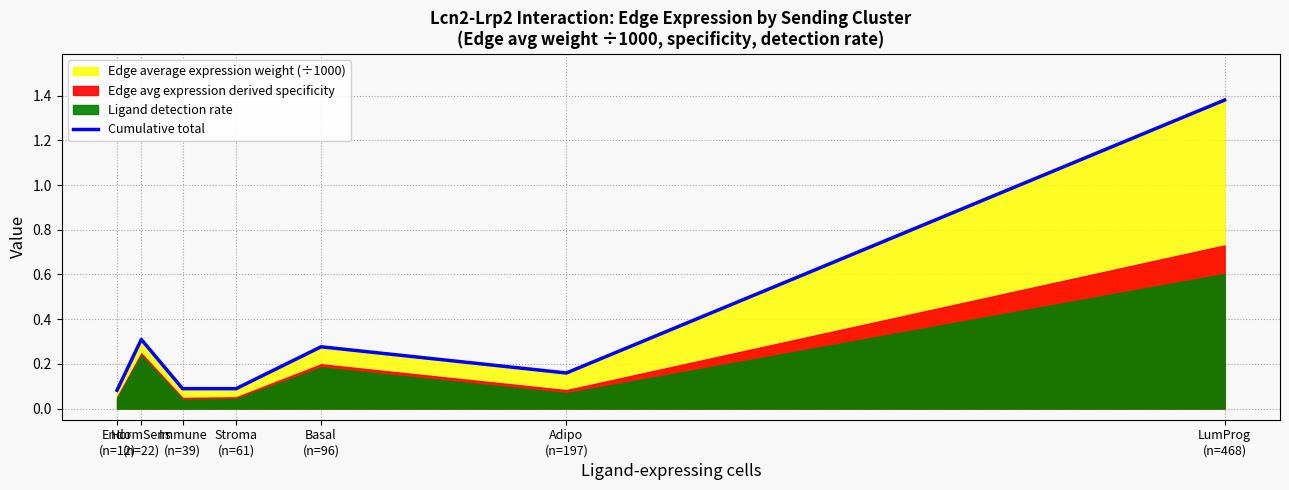

True or false: there are more than 2 points higher than both neighbors.

False